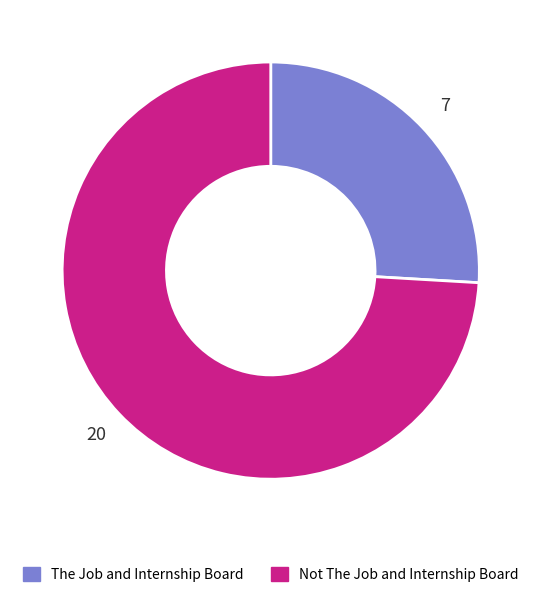

Is Not The Job and Internship Board the majority of the pie?

Yes